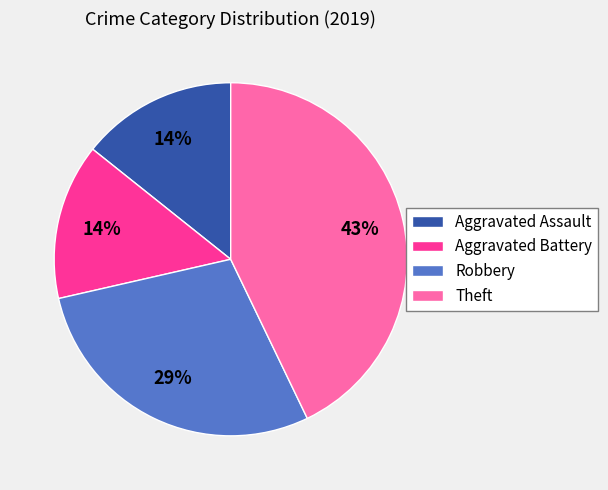

Which category has the biggest portion of the pie?

Theft